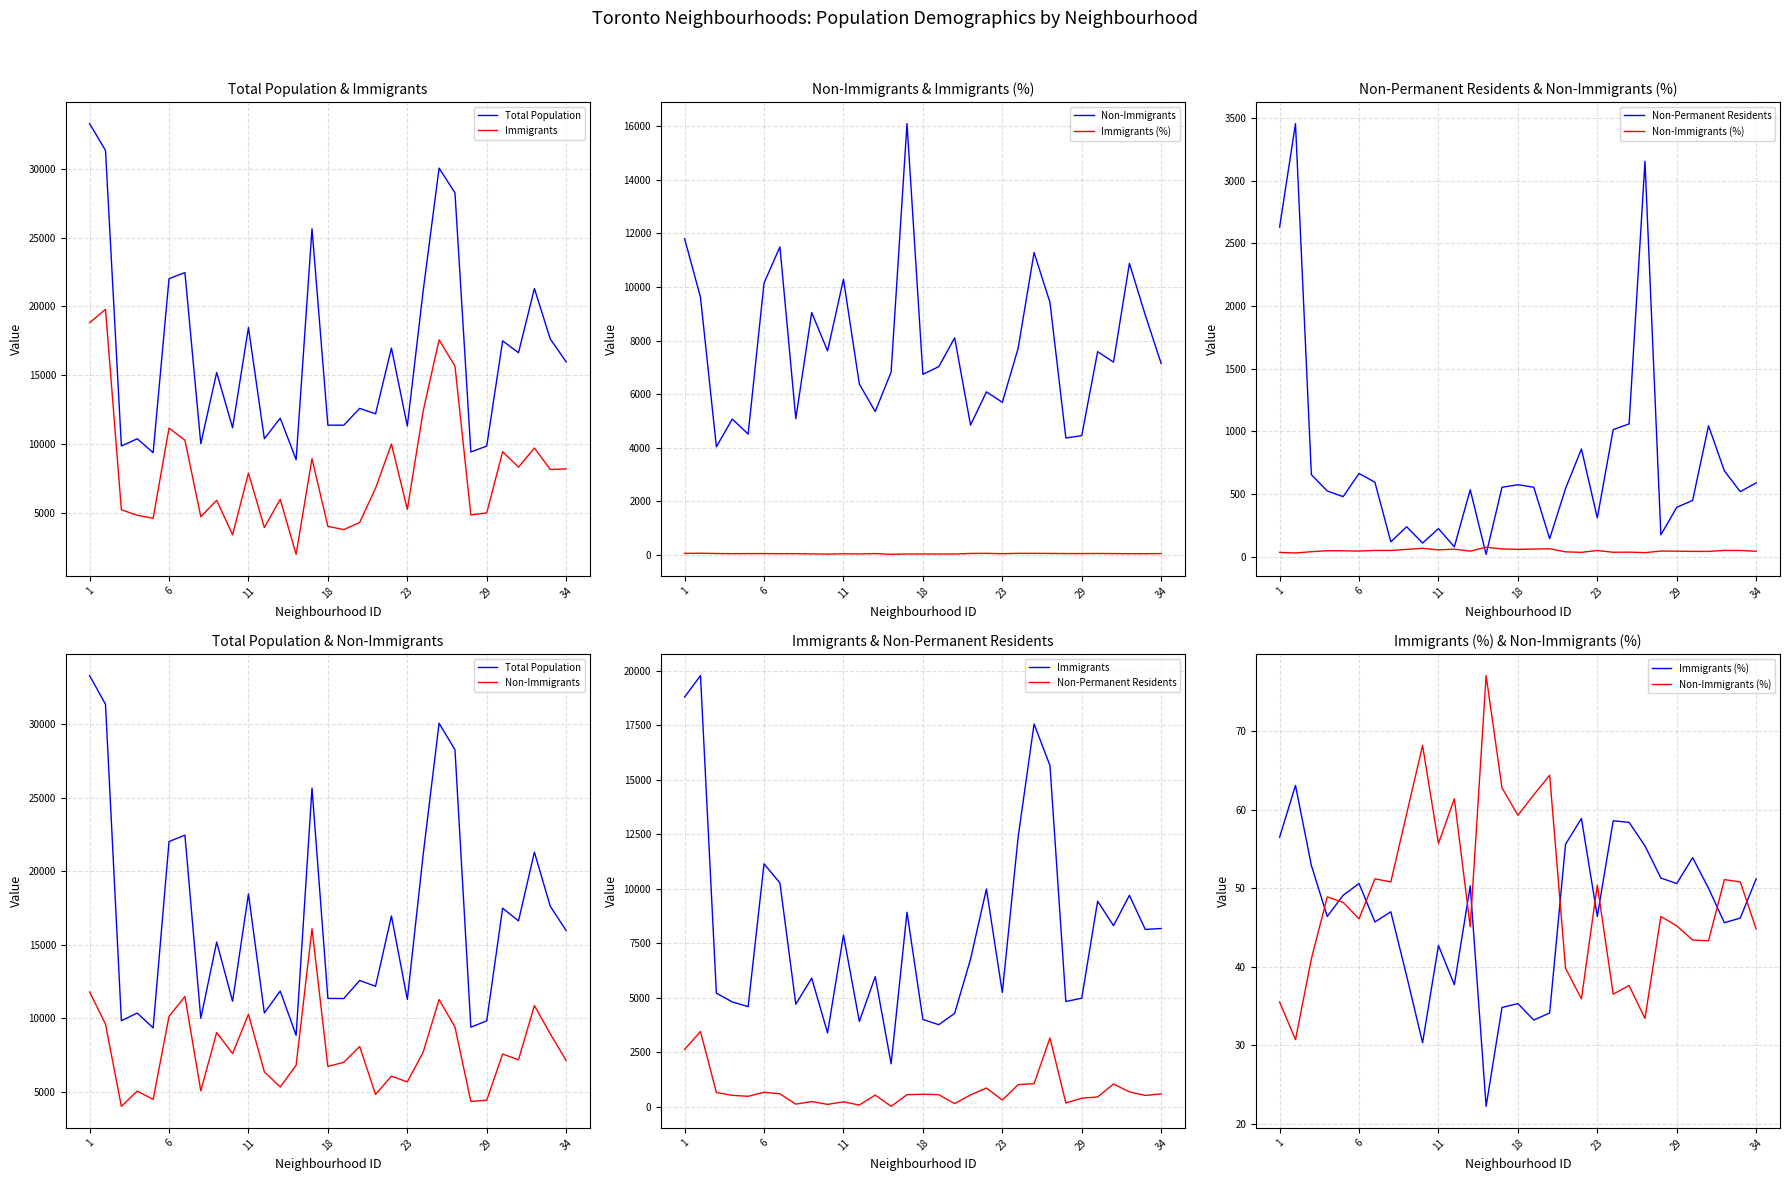

At 34, list the series in order from smallest to largest.

Non-Immigrants (%), Immigrants (%), Non-Permanent Residents, Non-Immigrants, Immigrants, Total Population